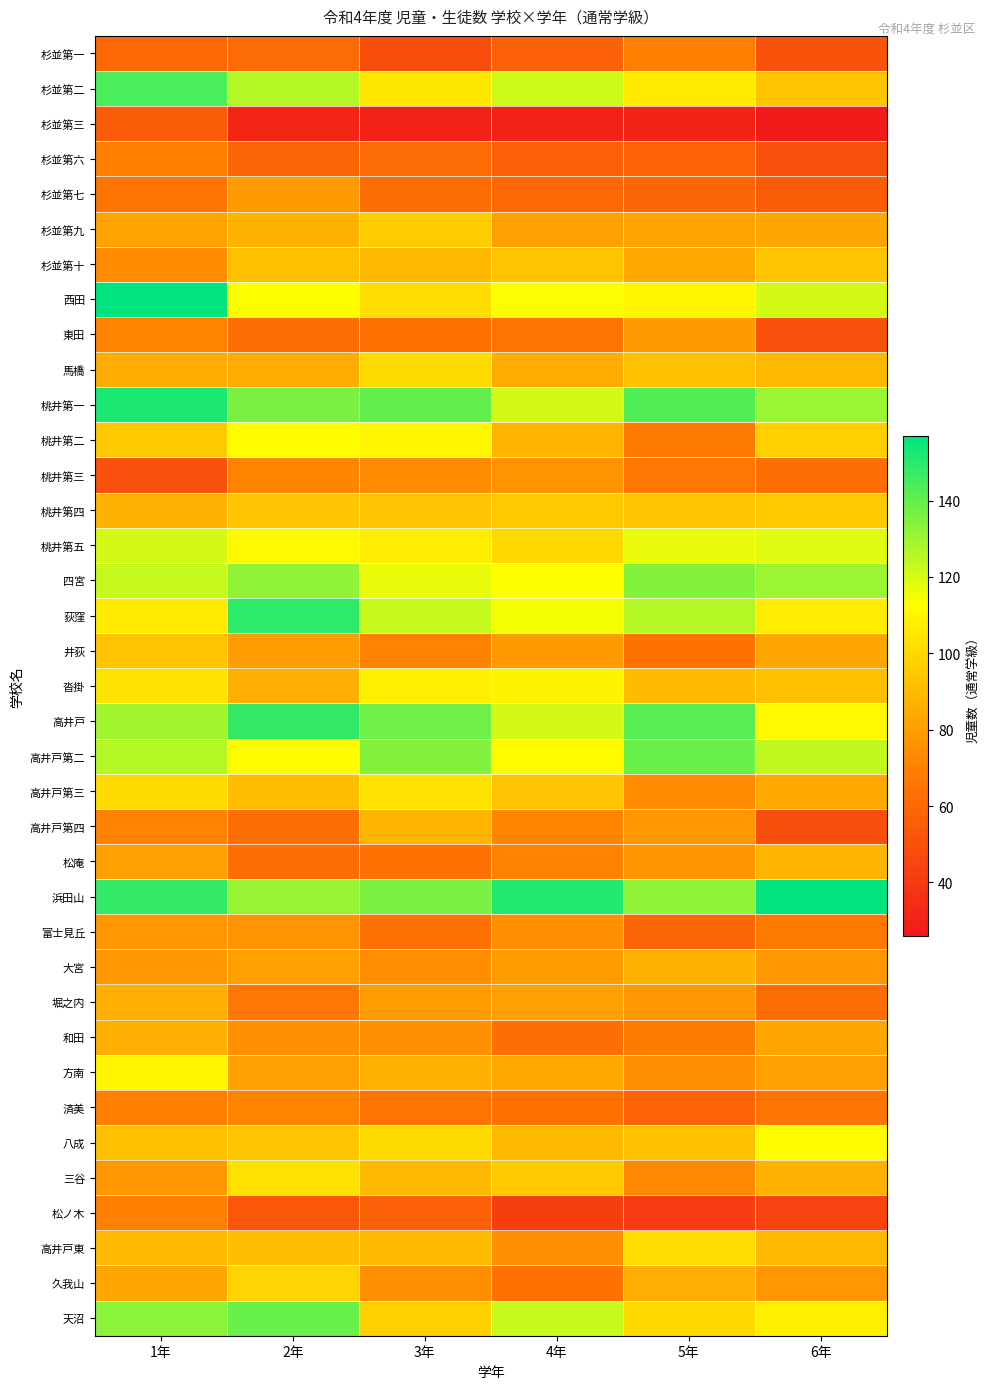

How many categories are shown in the chart?

6